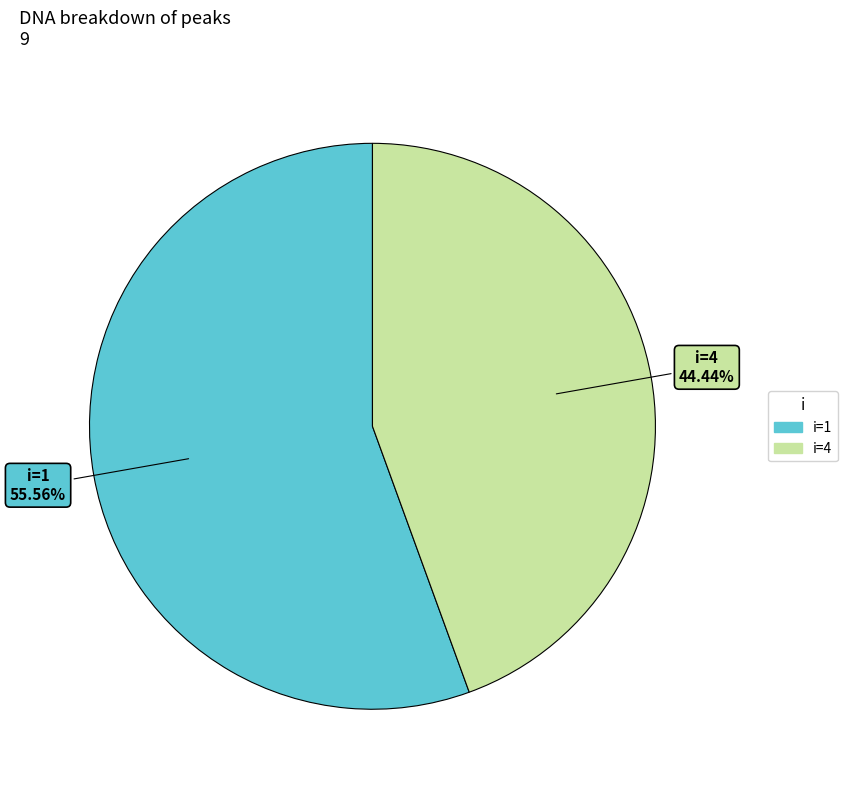

Does any single category account for the majority?

Yes